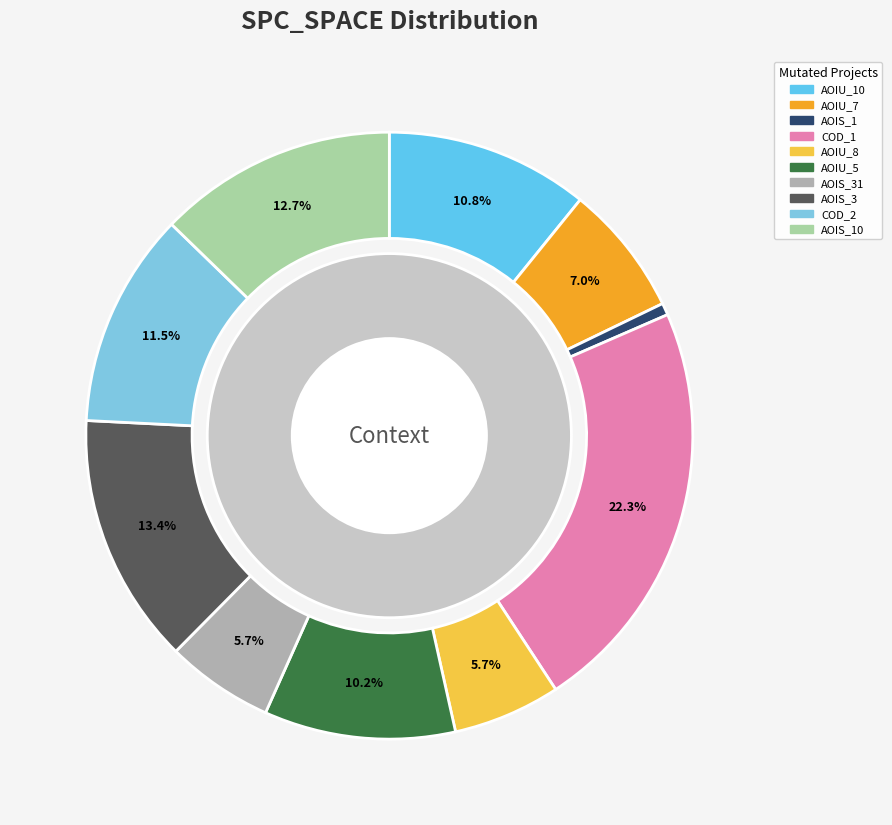

What is the total percentage of DailyLimit.Account.COD_2 and DailyLimit.Account.AOIU_7?

18.5%